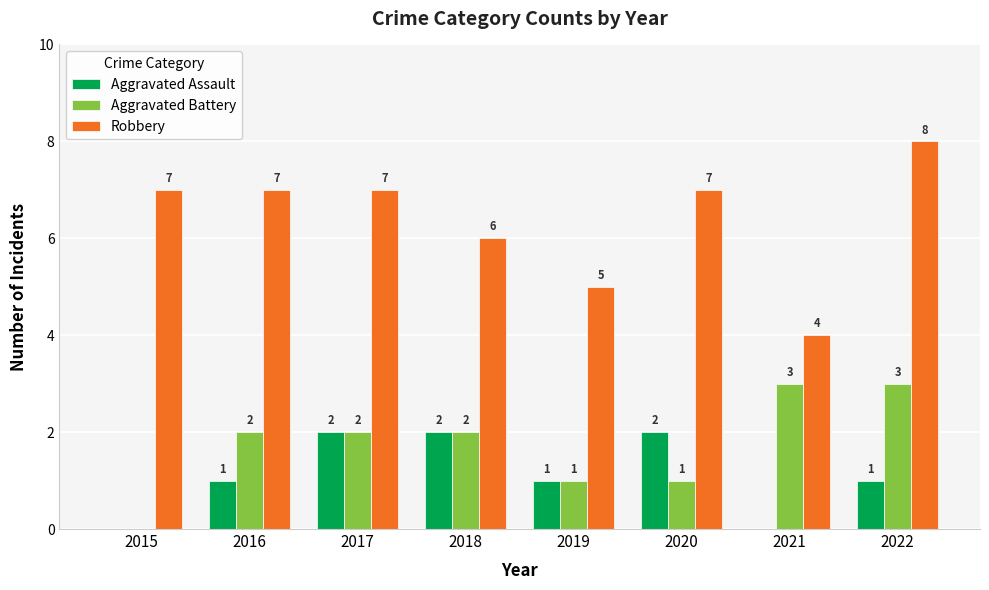

At which label does Robbery reach its peak?

2022